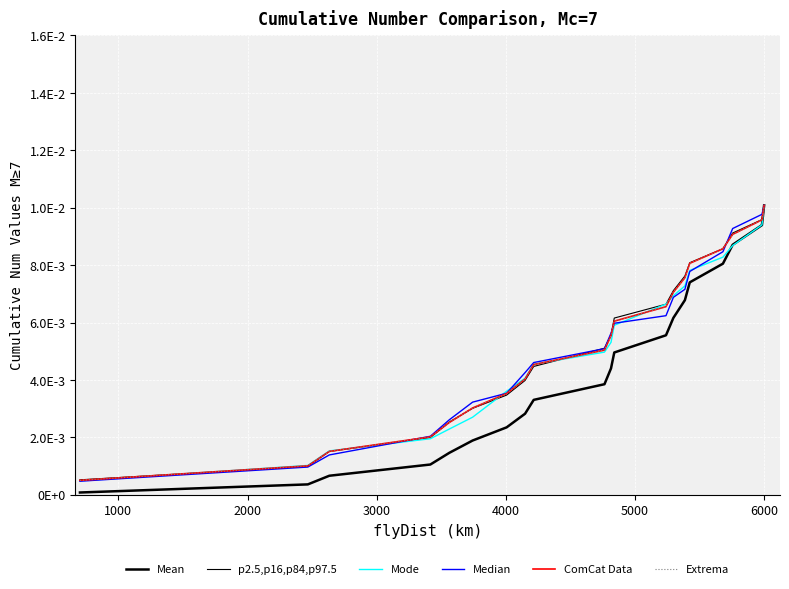

What is the sum of all p2.5,p16,p84,p97.5 values?

0.1